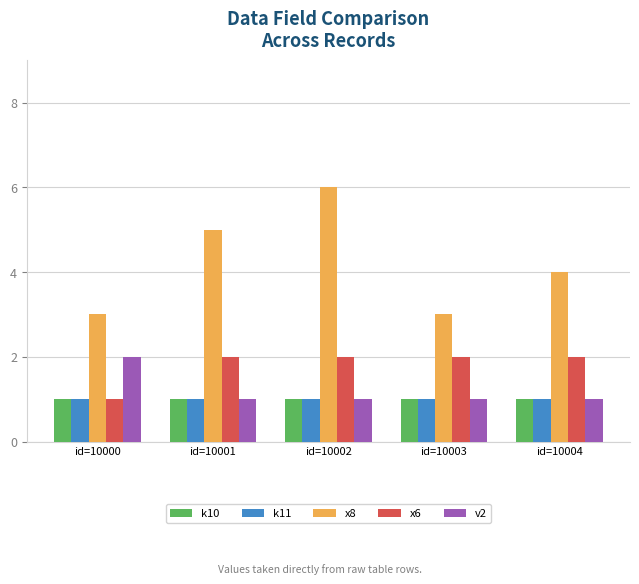

What is the difference between the maximum and minimum values in the v2 series?

1